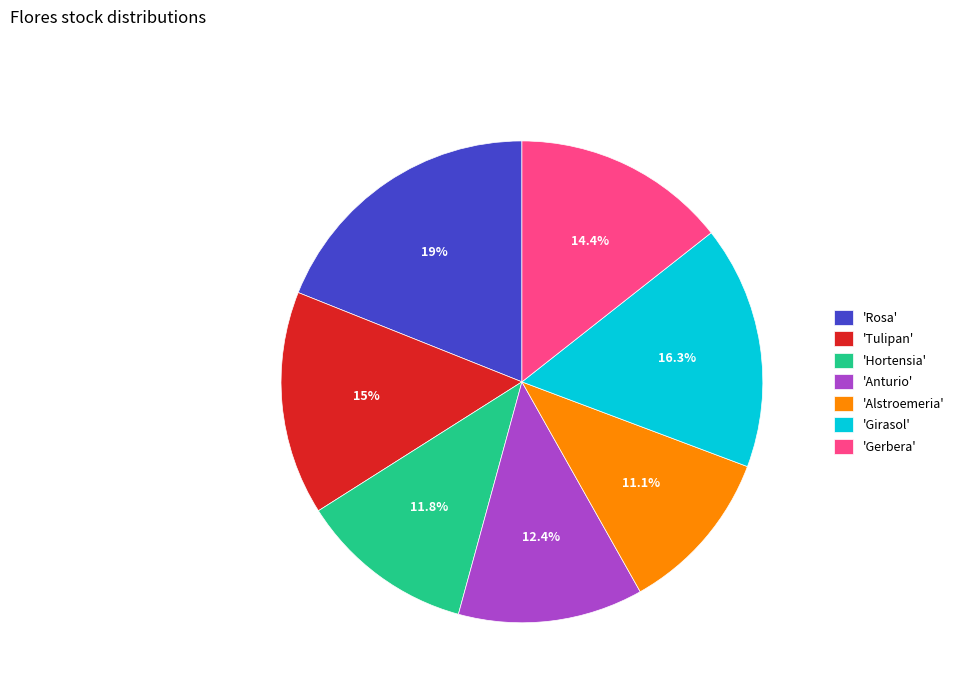

Approximately how many times larger is the value at 'Anturio' compared to 'Hortensia'?

1.1